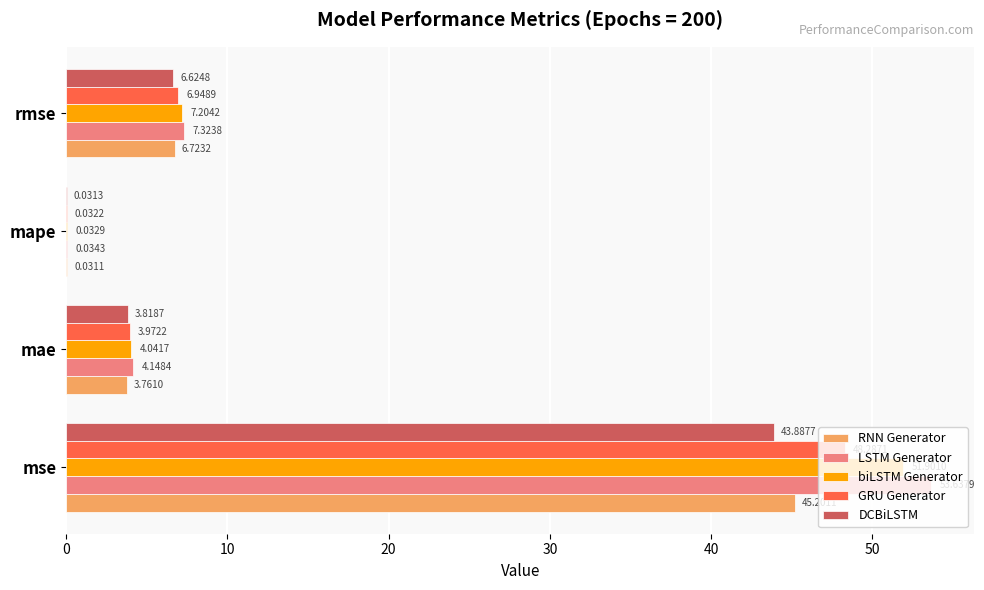

Between mae and mape, which series saw the biggest shift?

LSTM Generator